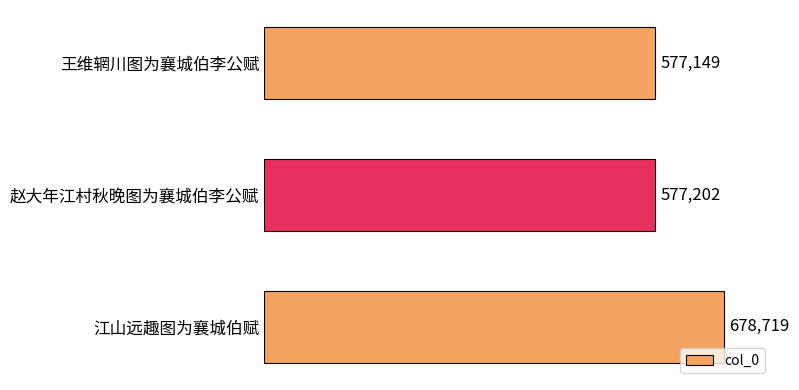

How many data points are less than 577202?

1